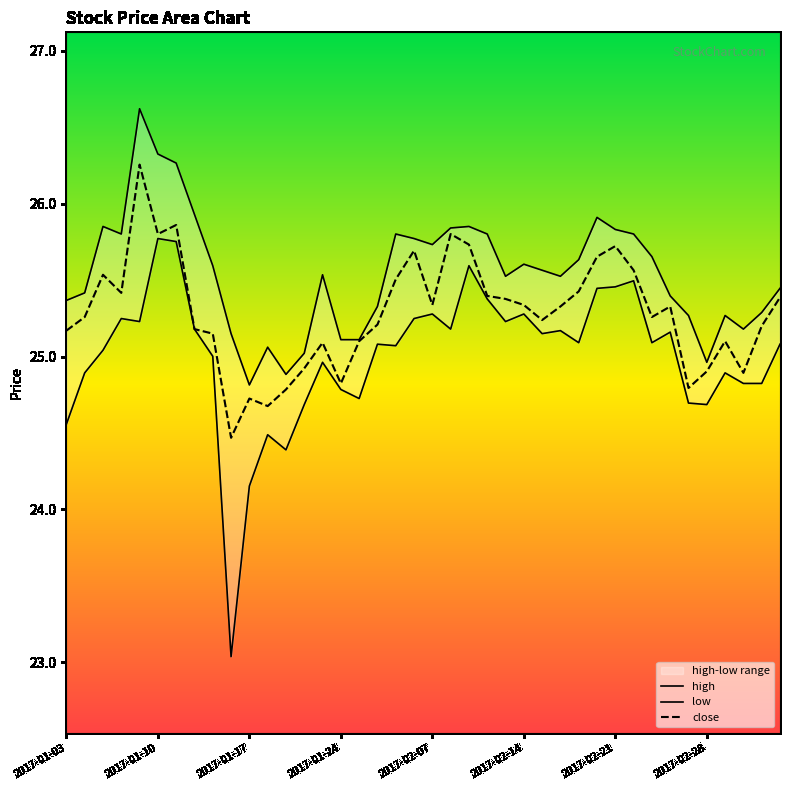

At how many categories does at least one series exceed 26?

3